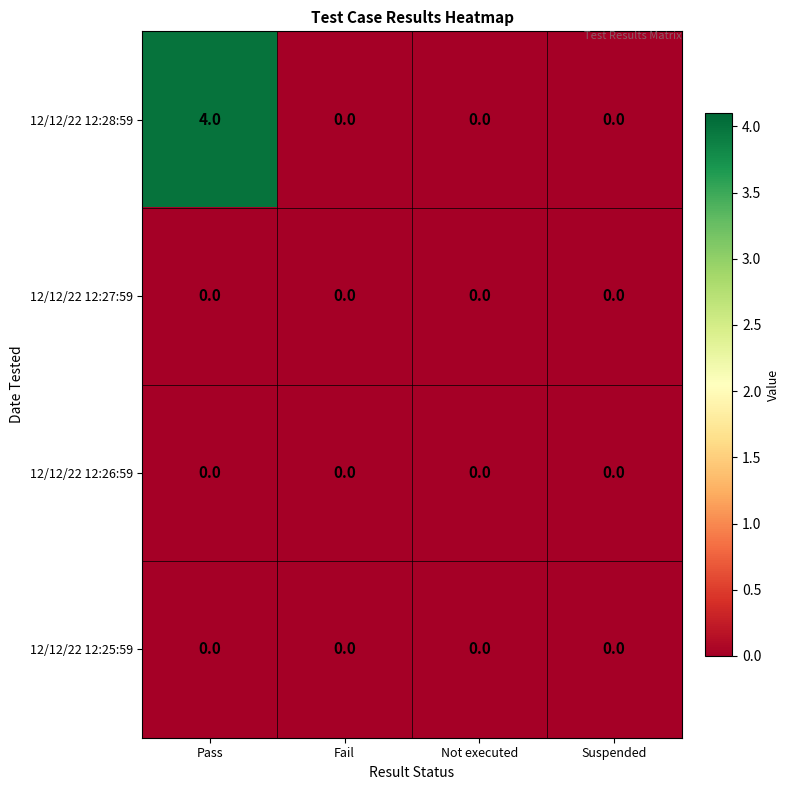

How many categories are shown in the chart?

4